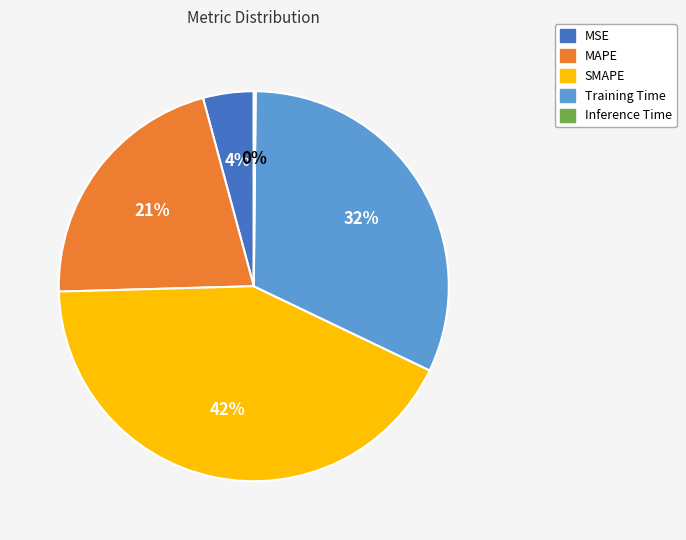

To the nearest percent, what is the difference between the largest and smallest slice percentages?

42%